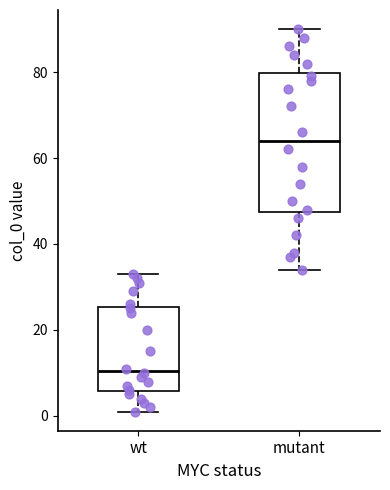

Where does the median line of the box for mutant sit on the y-axis? The values are not printed on the chart, so give them approximately, as read against the axis.

64